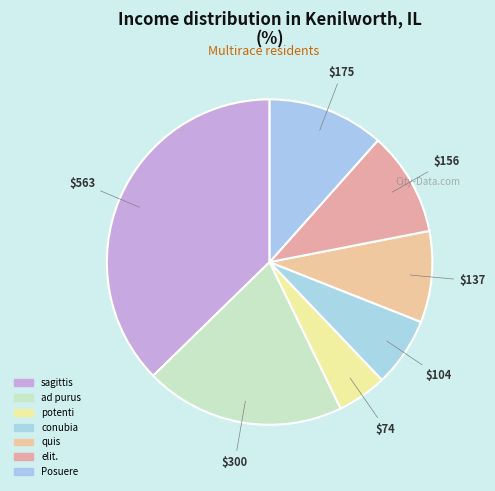

How many slices are in this pie chart?

7